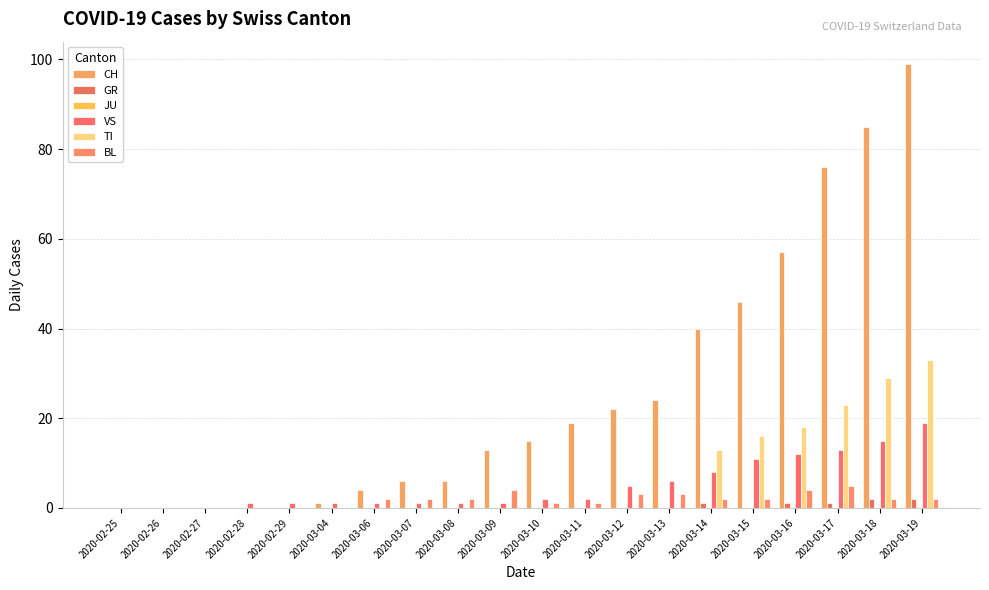

What is the sum of the TI values at 2020-03-14 and 2020-02-27?

13